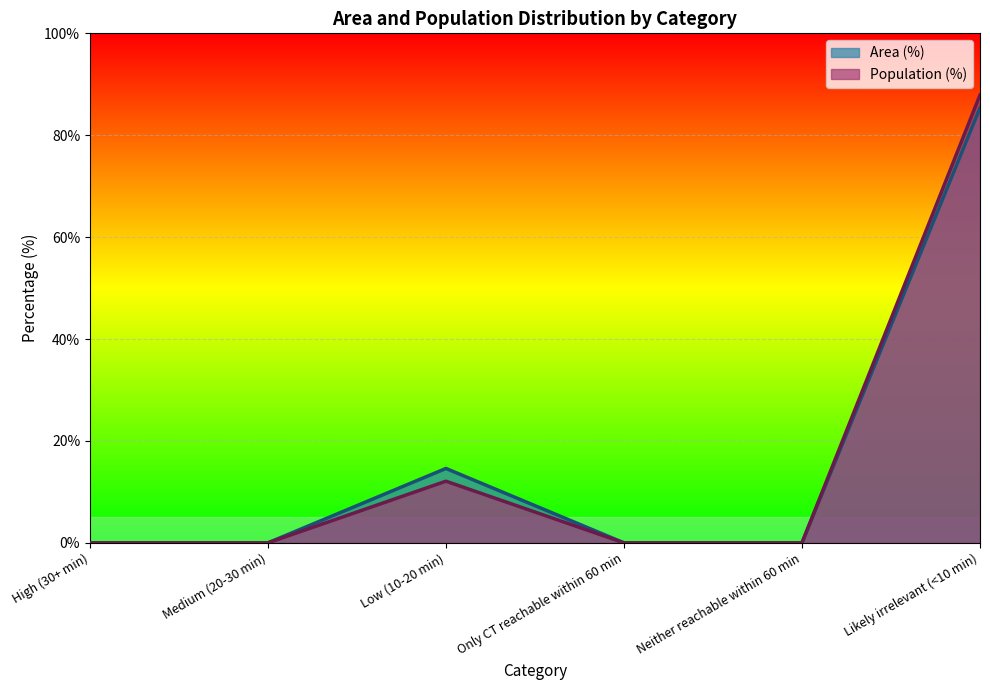

What is the label of the 4th point from the right?

Low (10-20 min)